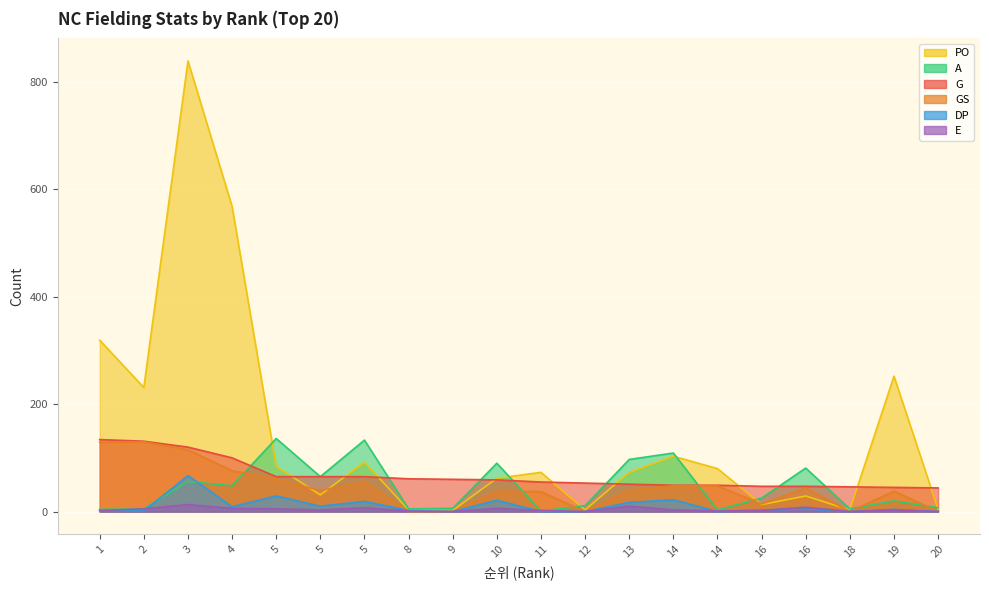

Count the number of categories in the chart.

20